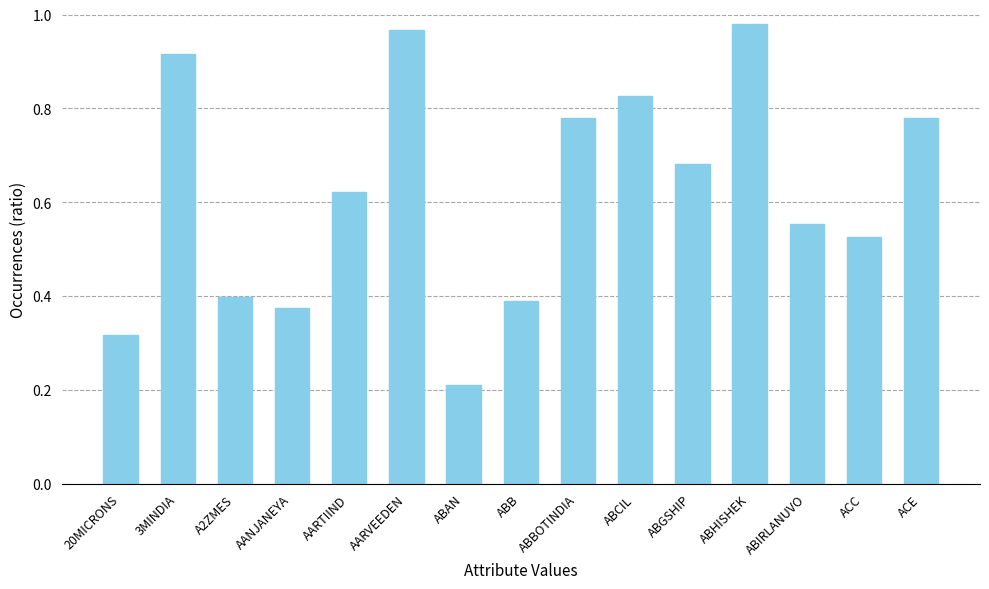

At which label is the value closest to 0?

ABAN